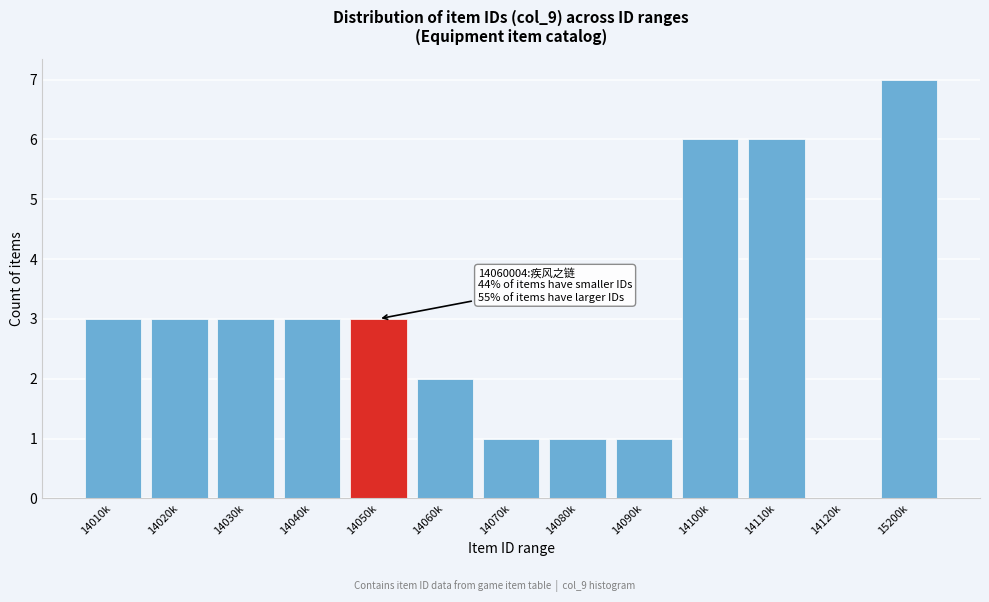

Reading left to right, transcribe all the data shown in this chart.

14010k=3	14020k=3	14030k=3	14040k=3	14050k=3	14060k=2	14070k=1	14080k=1	14090k=1	14100k=6	14110k=6	14120k=0	15200k=7